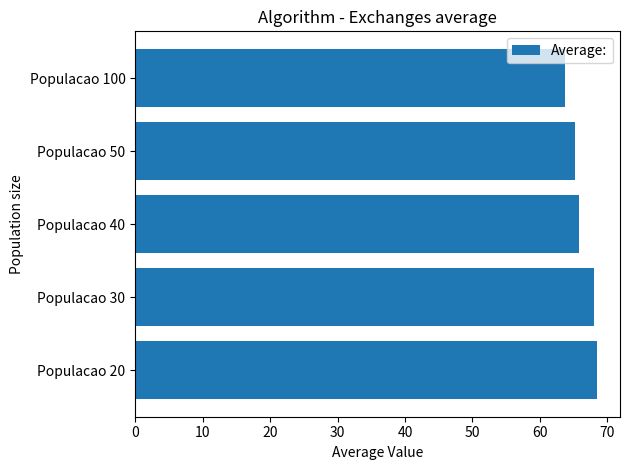

Does the chart contain stacked bars?

No